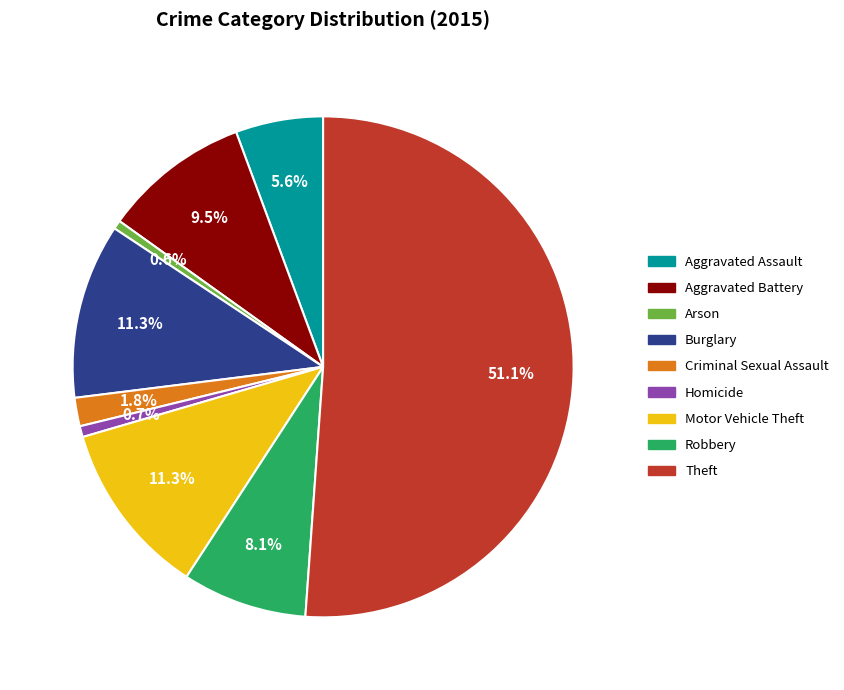

To the nearest percent, what percentage of the pie is Theft?

51%